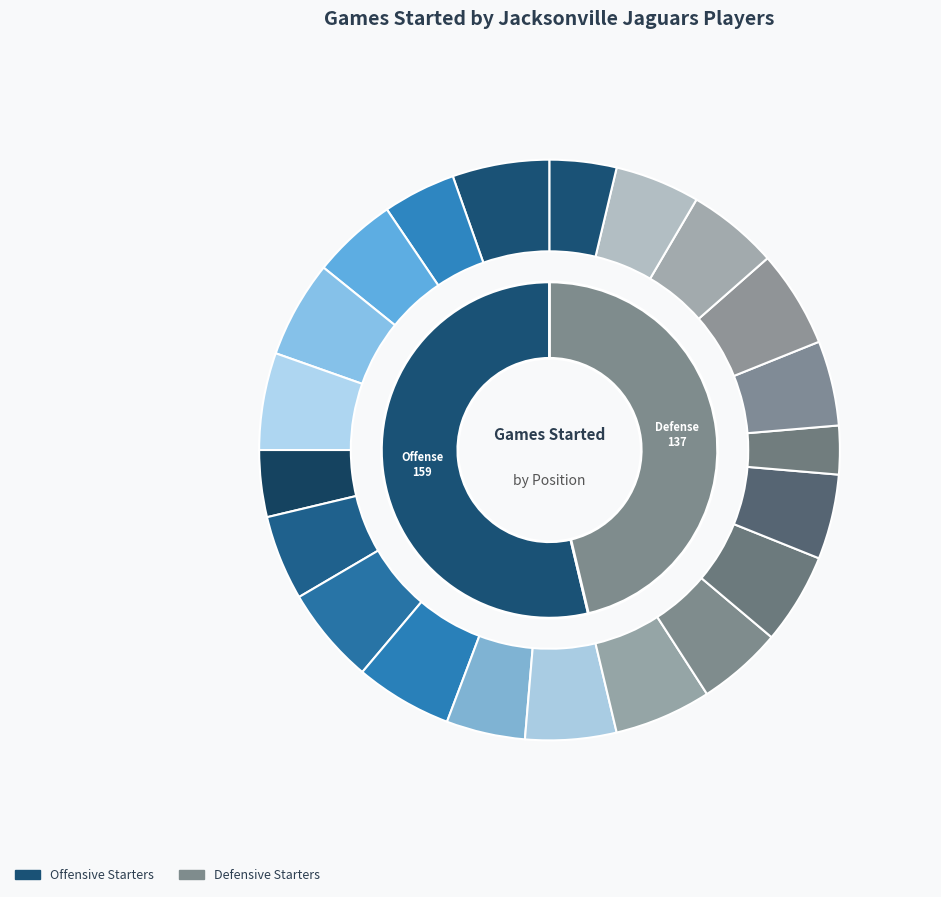

Does any single category account for the majority?

No